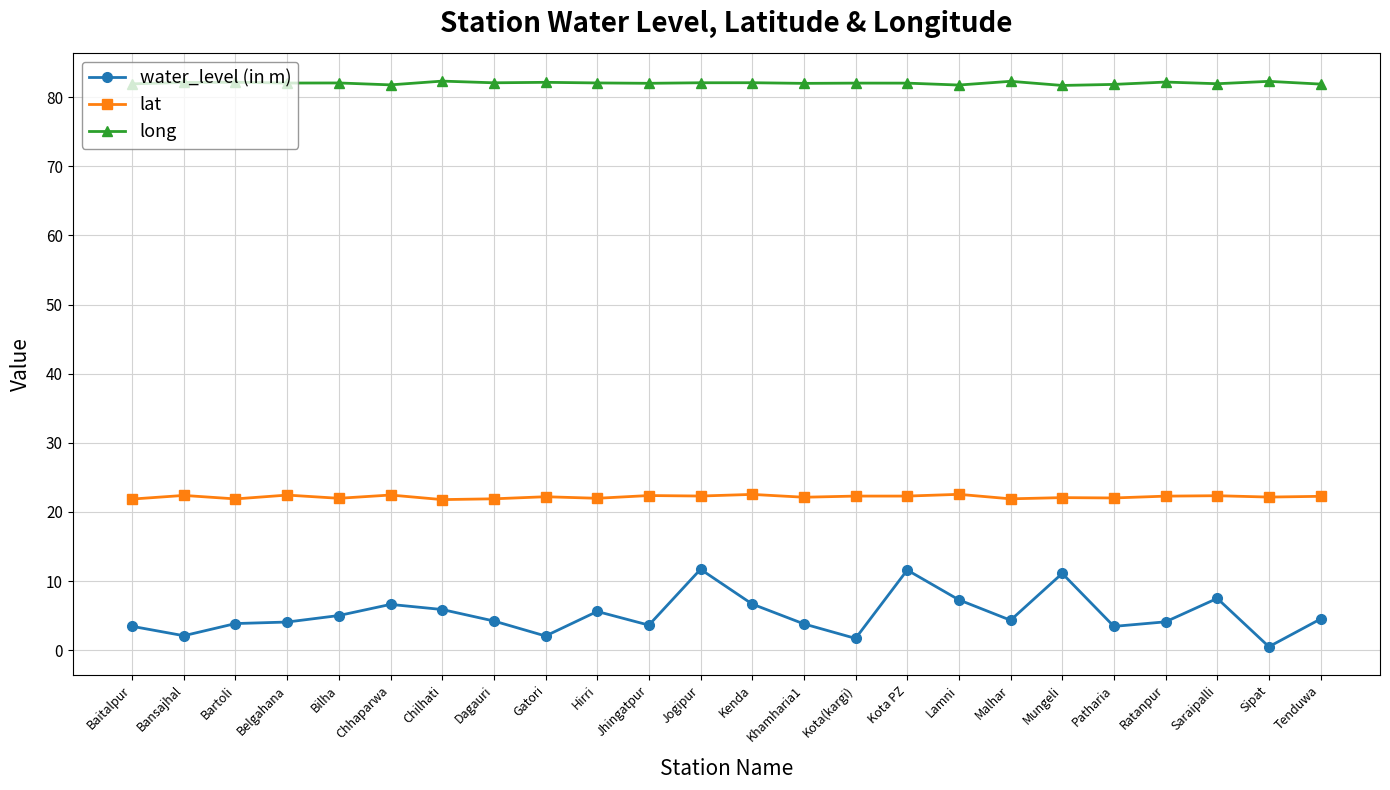

True or false: lat and long cross at least once.

False